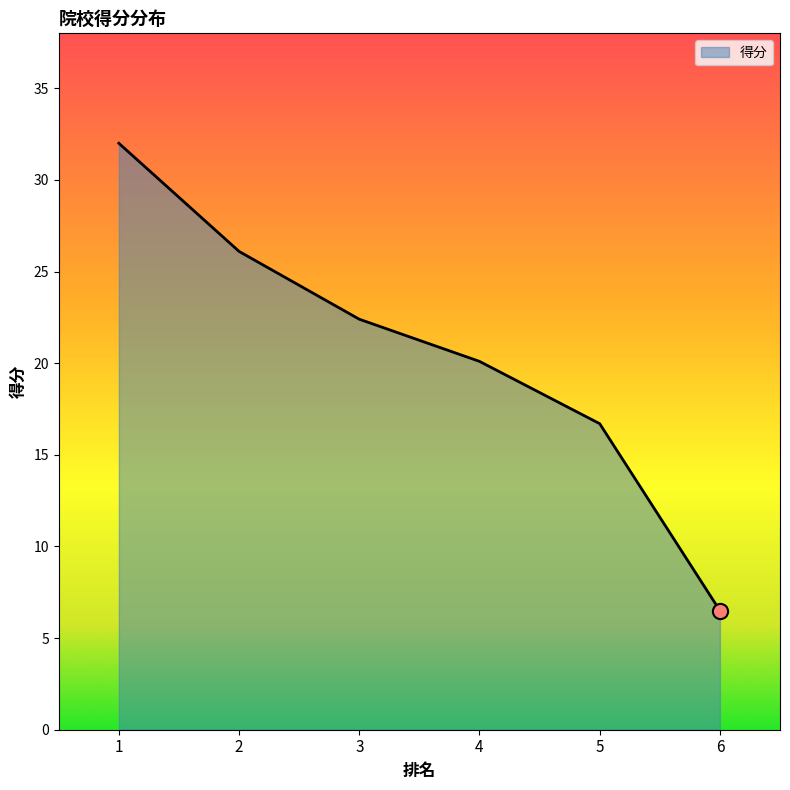

What is the change in value from 2 to 6?

-19.6